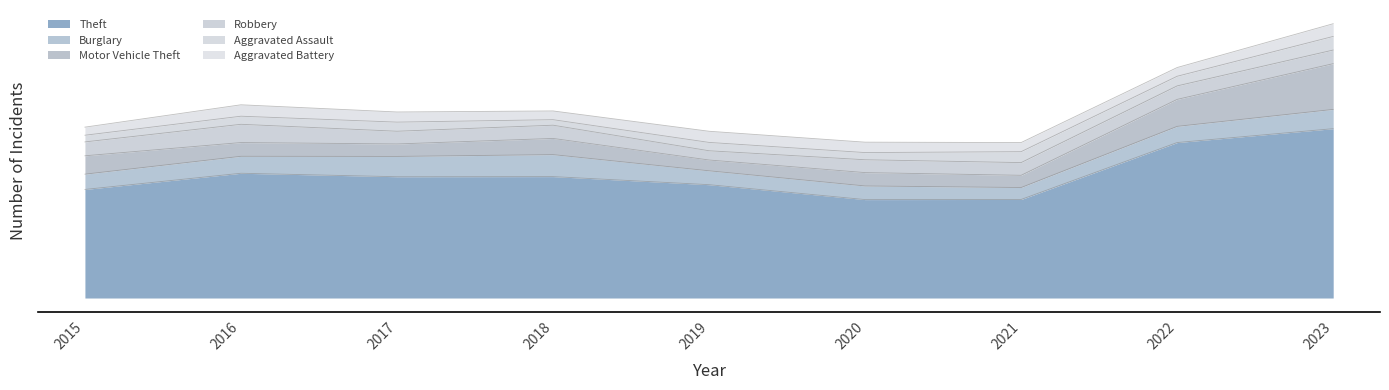

What is the maximum value for Aggravated Battery?

99